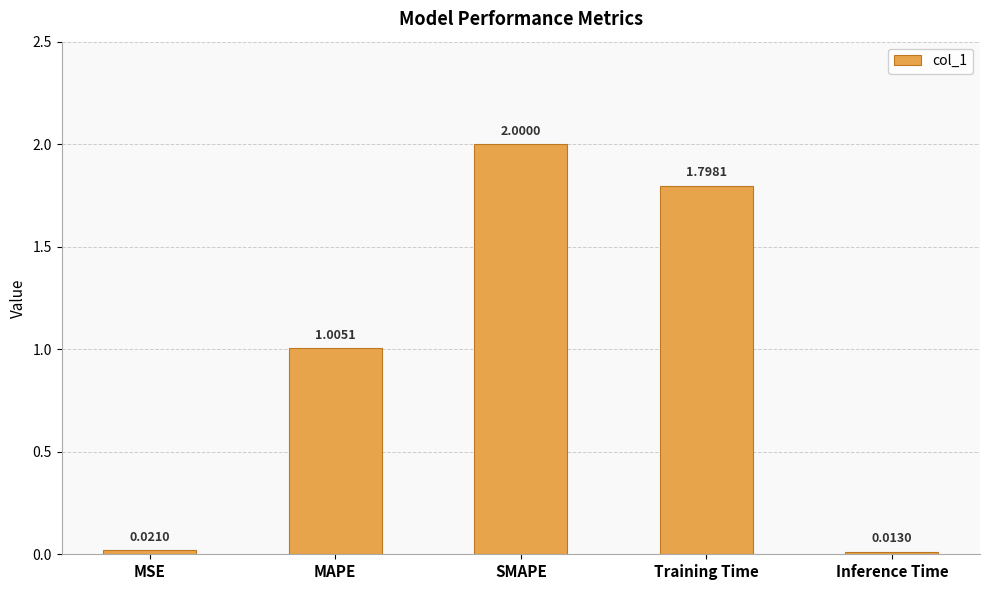

What is the difference between the maximum and minimum values?

2.0